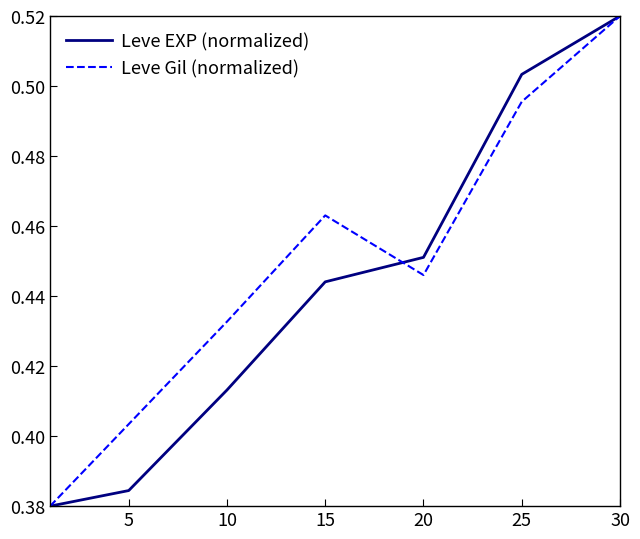

Which series has the largest total across all categories?

Leve Gil (normalized)